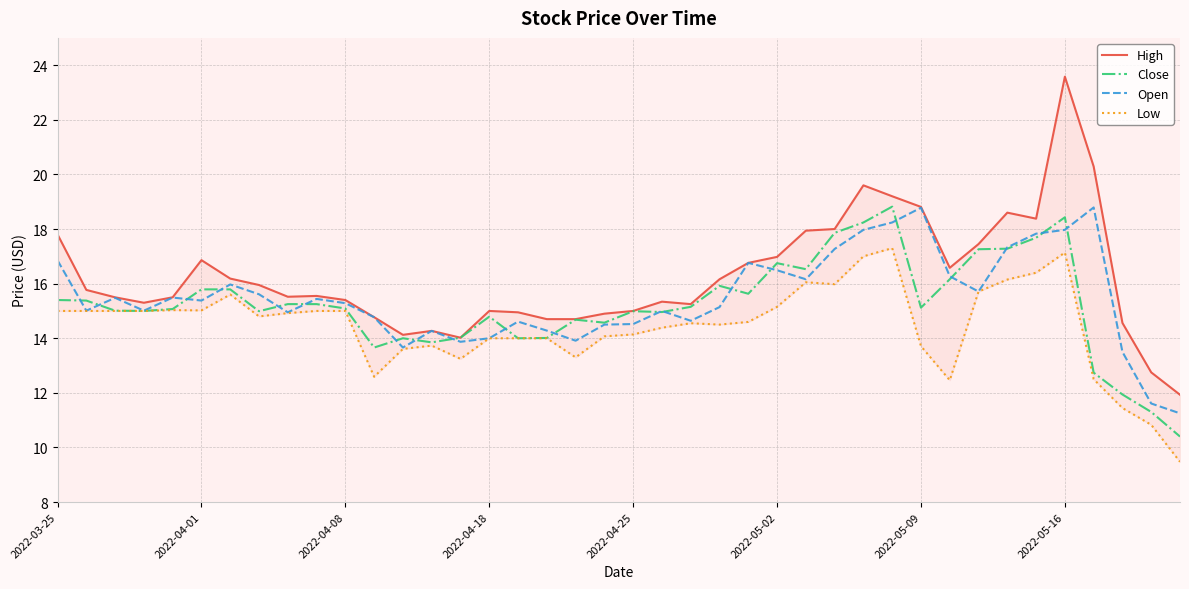

What are all the series names shown in the legend?

High, Close, Open, Low